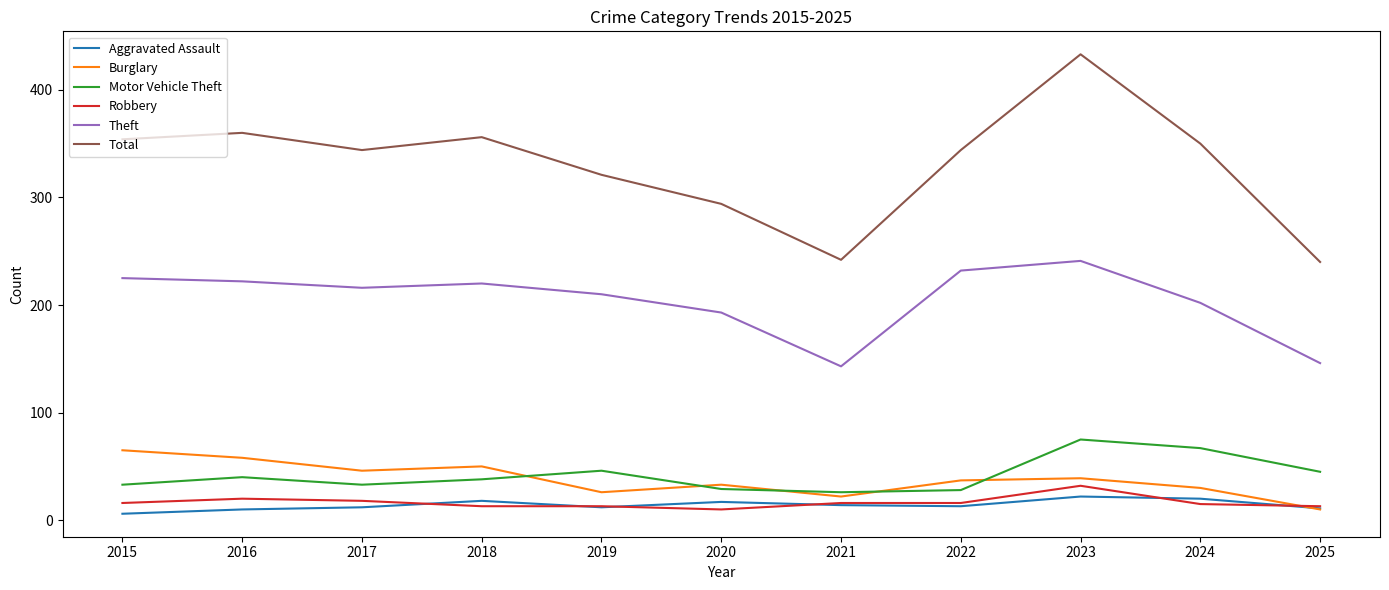

Which series has the widest spread of values?

Total